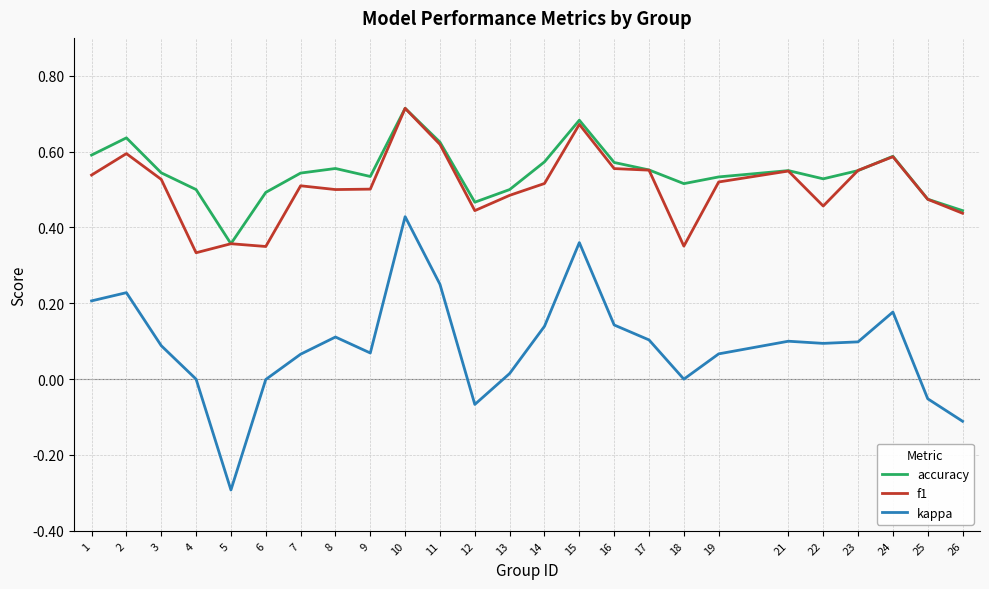

Which series has the largest range (max minus min)?

kappa